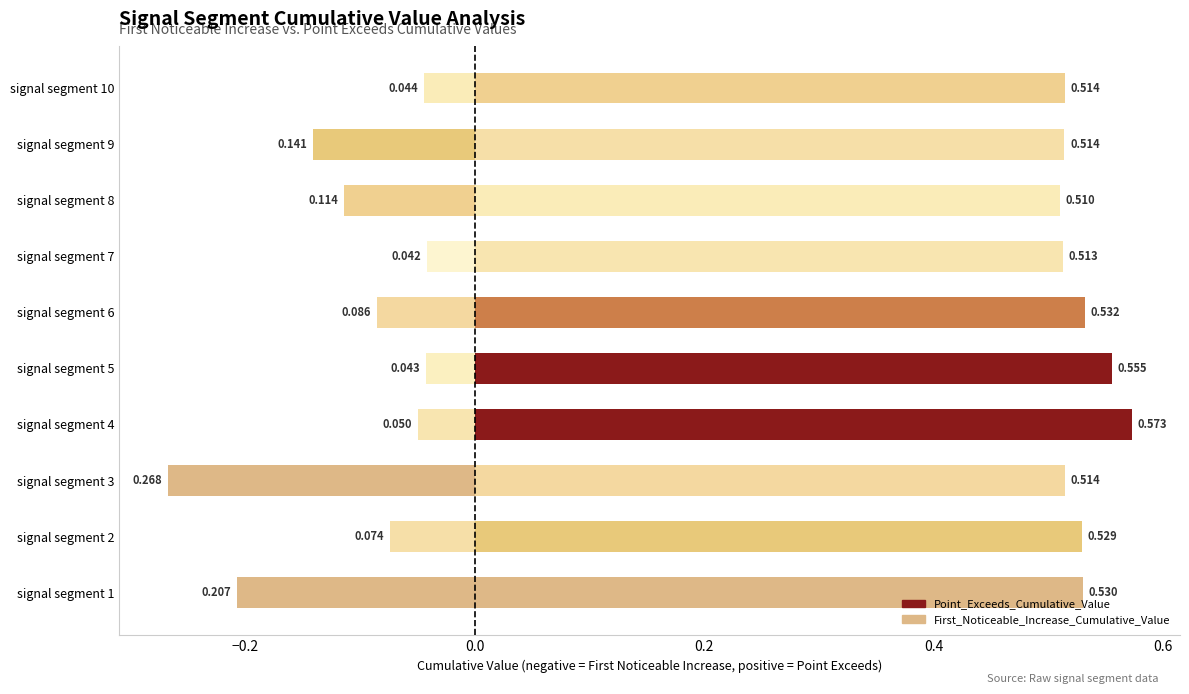

How many categories are shown in the chart?

10